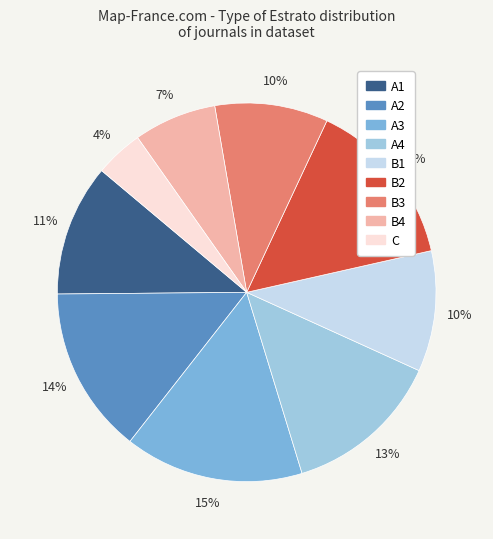

Is A3 the majority of the pie?

No